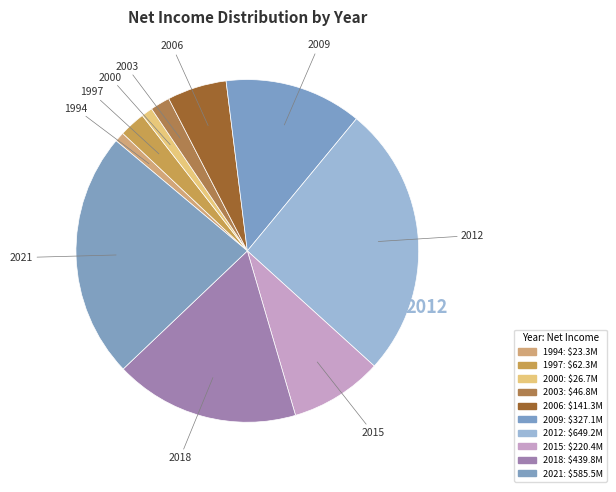

Rank the categories by value from highest to lowest.

2012, 2021, 2018, 2009, 2015, 2006, 1997, 2003, 2000, 1994